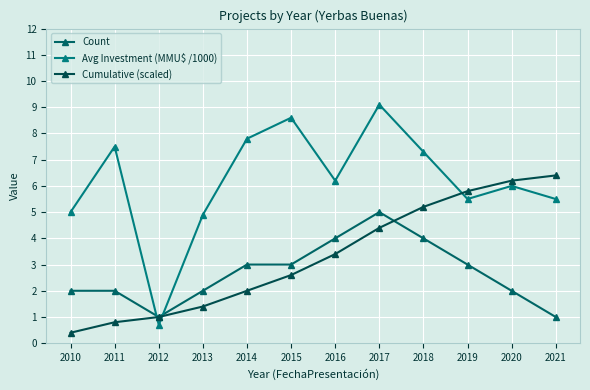

Where is Avg Investment (MMU$ /1000) nearest to the value 4?

2013